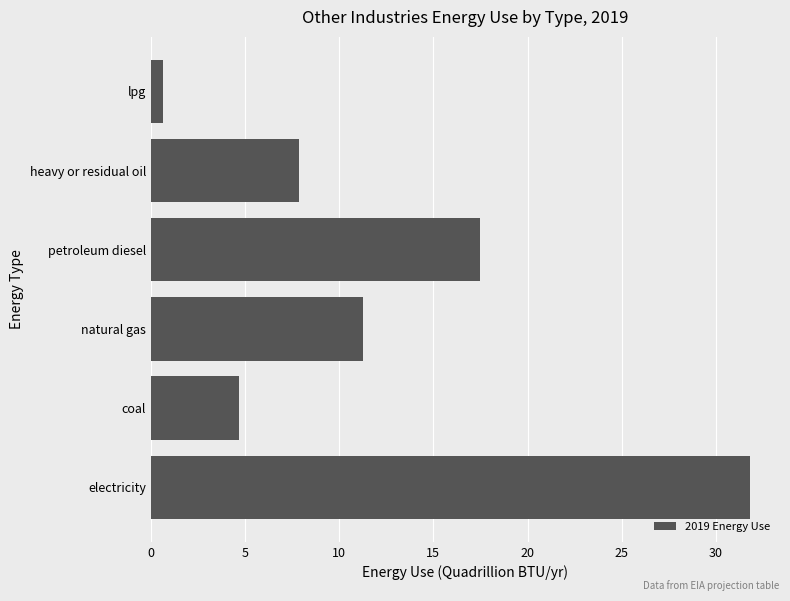

List the labels in order of value, smallest first.

lpg, coal, heavy or residual oil, natural gas, petroleum diesel, electricity